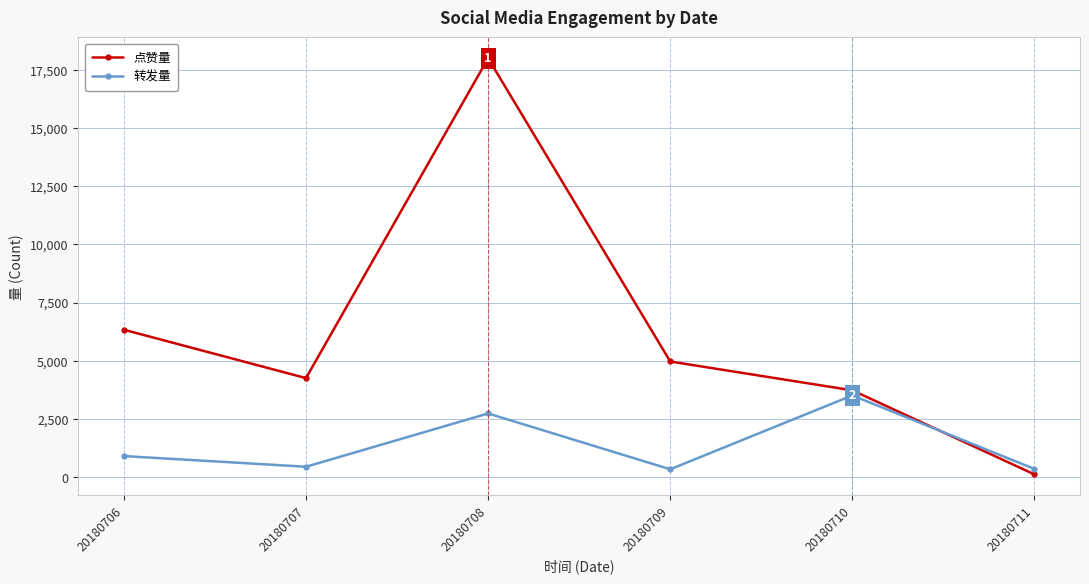

Rank the series by their maximum value, from highest to lowest.

点赞量, 转发量